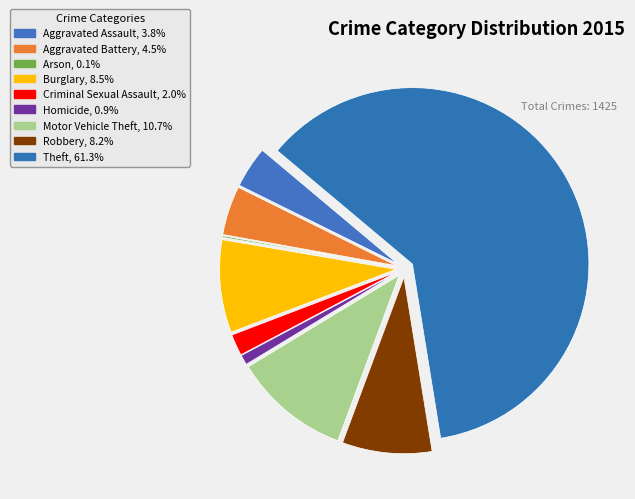

To the nearest percent, what is the difference between the largest and smallest slice percentages?

61%